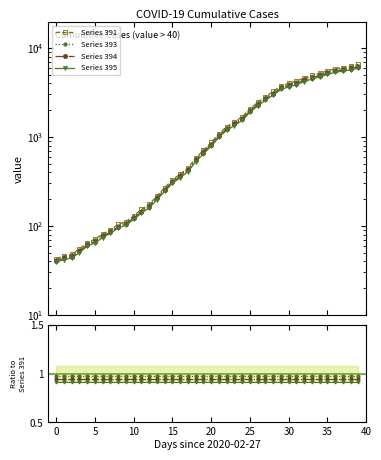

What is the approximate value at 2020-03-21?

1429.8